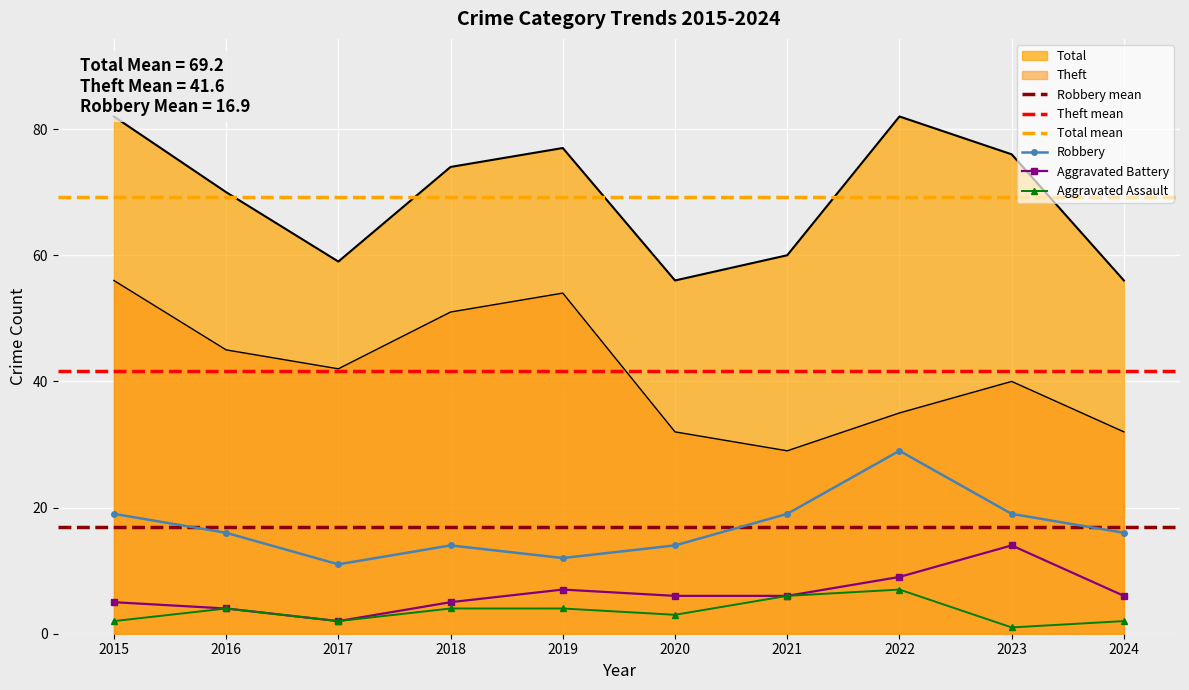

Which has a higher value, 2020 or 2016?

2016